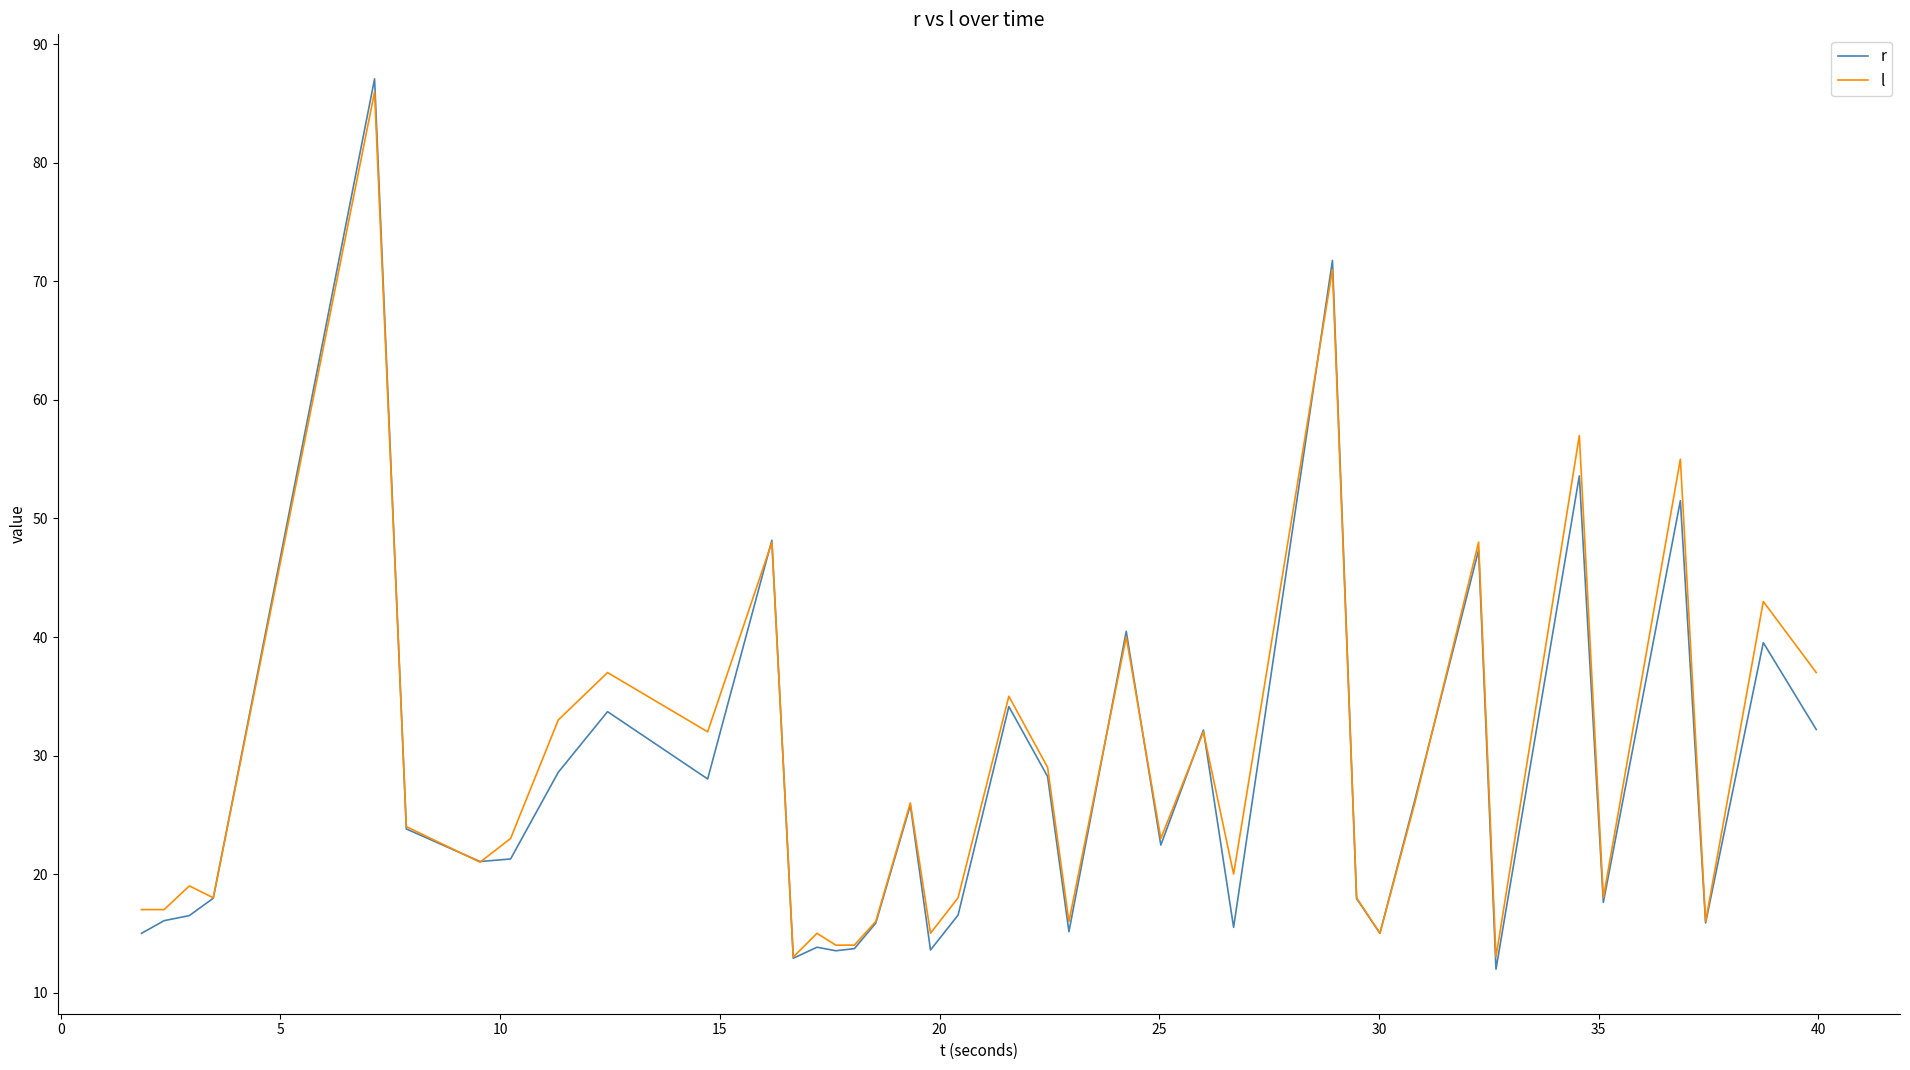

Which series has the largest range (max minus min)?

r